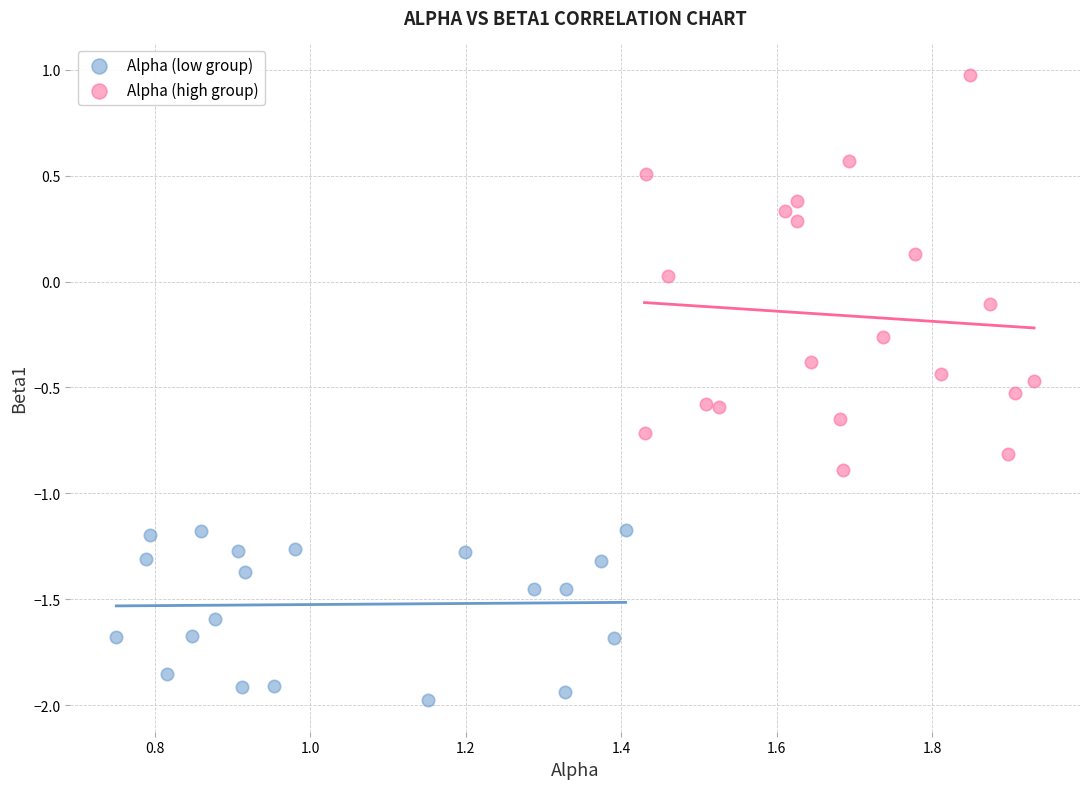

Which series reaches the maximum Y coordinate?

Alpha (high group)